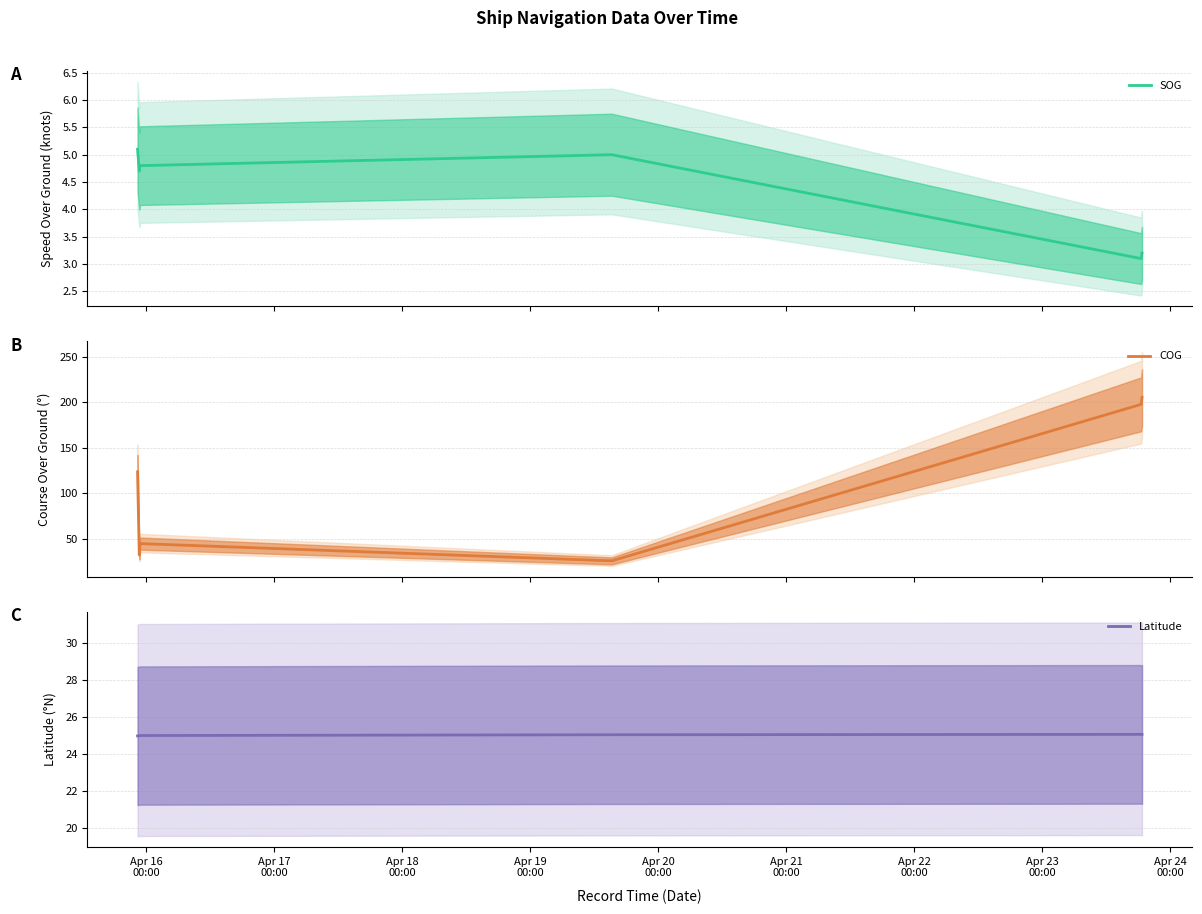

Is it true that COG equals 123.4 at Apr 16
00:00?

True